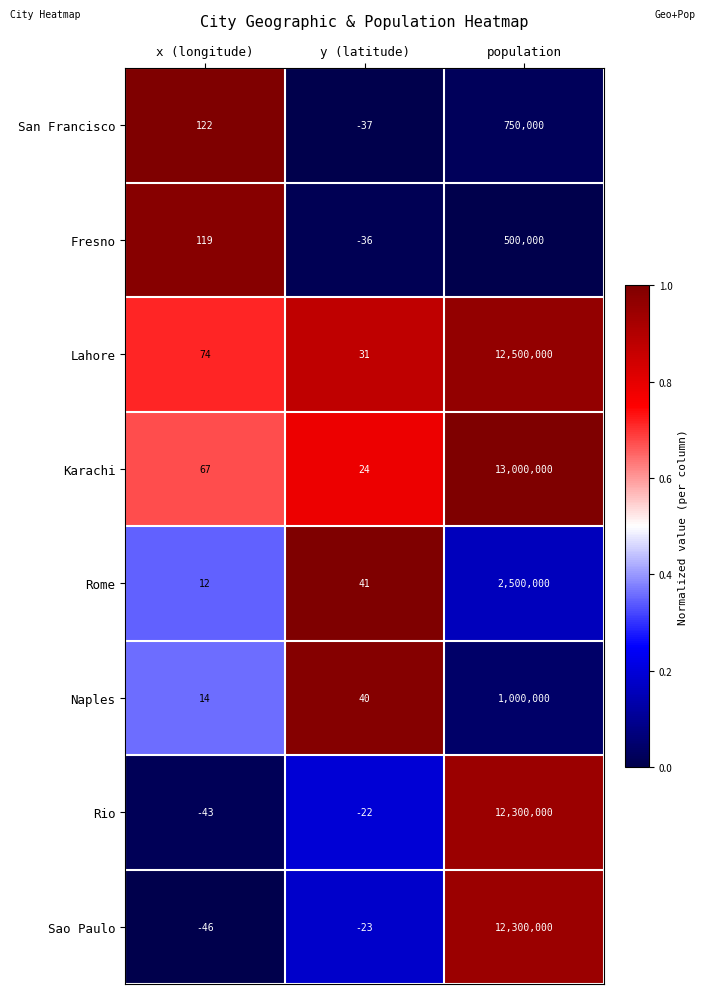

Rank the series at x (longitude) from highest to lowest value.

San Francisco, Fresno, Lahore, Karachi, Naples, Rome, Rio, Sao Paulo